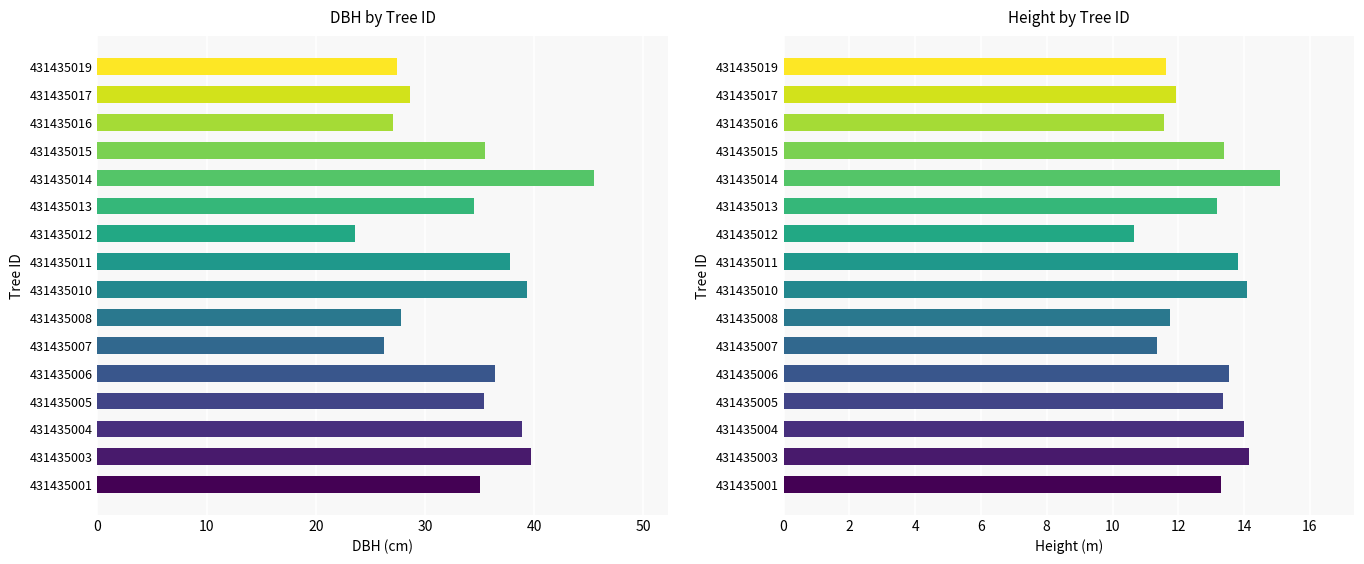

List the series in order of their overall mean, highest first.

dbh, h